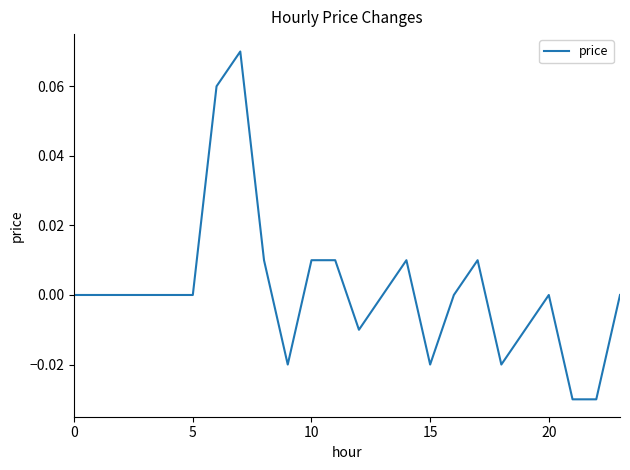

How many lines are shown in the chart?

1